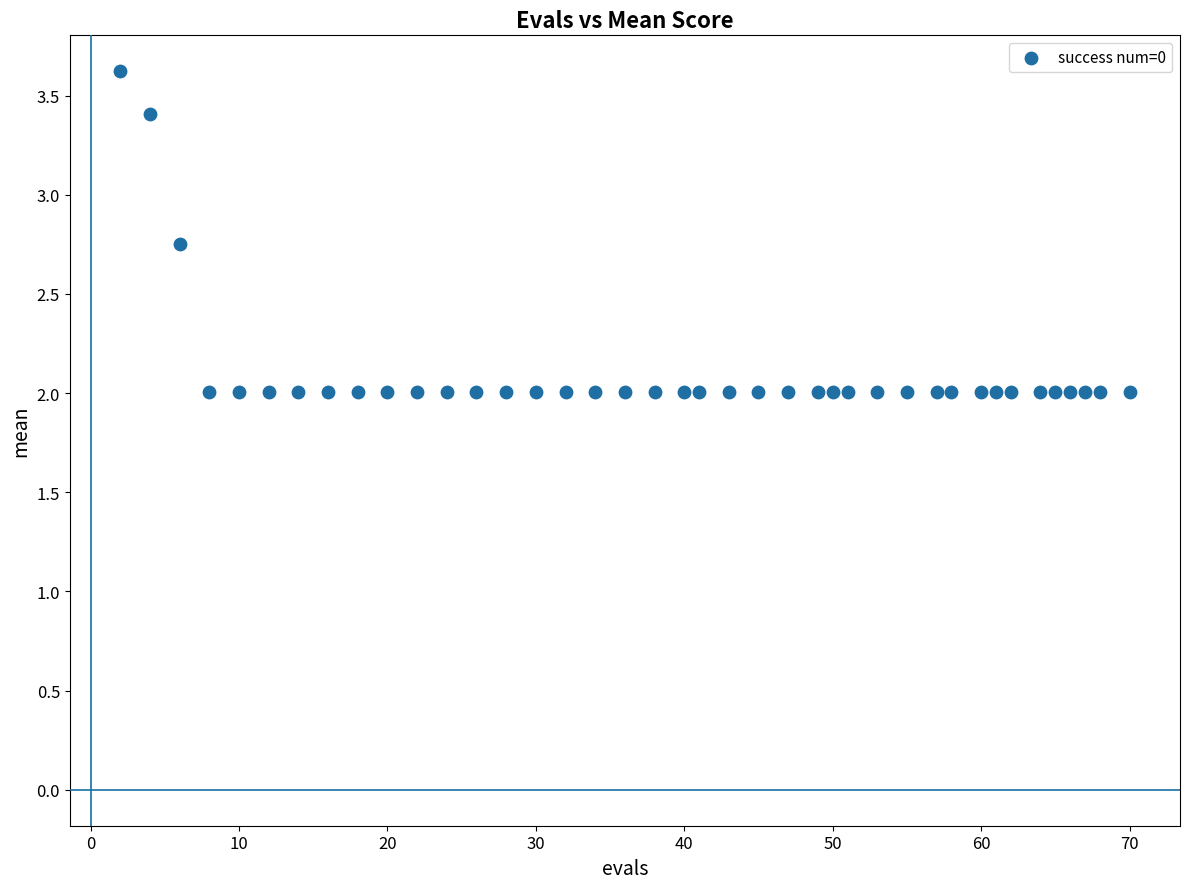

What is the range of X values (max minus min)?

68.0